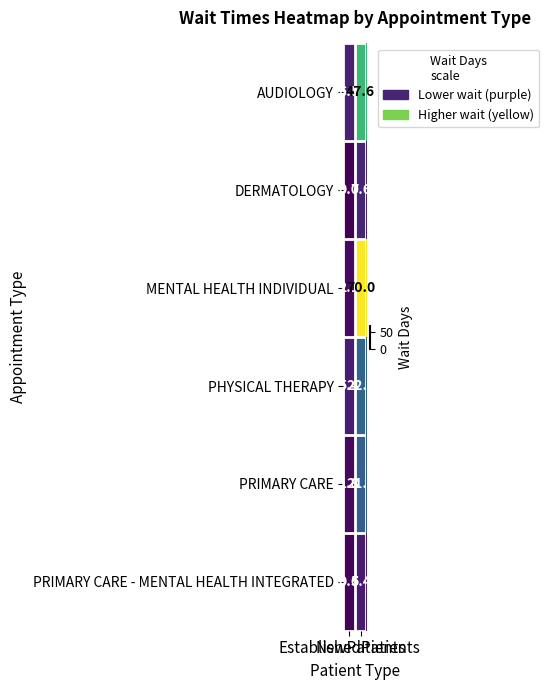

Which series has the largest total across all categories?

MENTAL HEALTH INDIVIDUAL